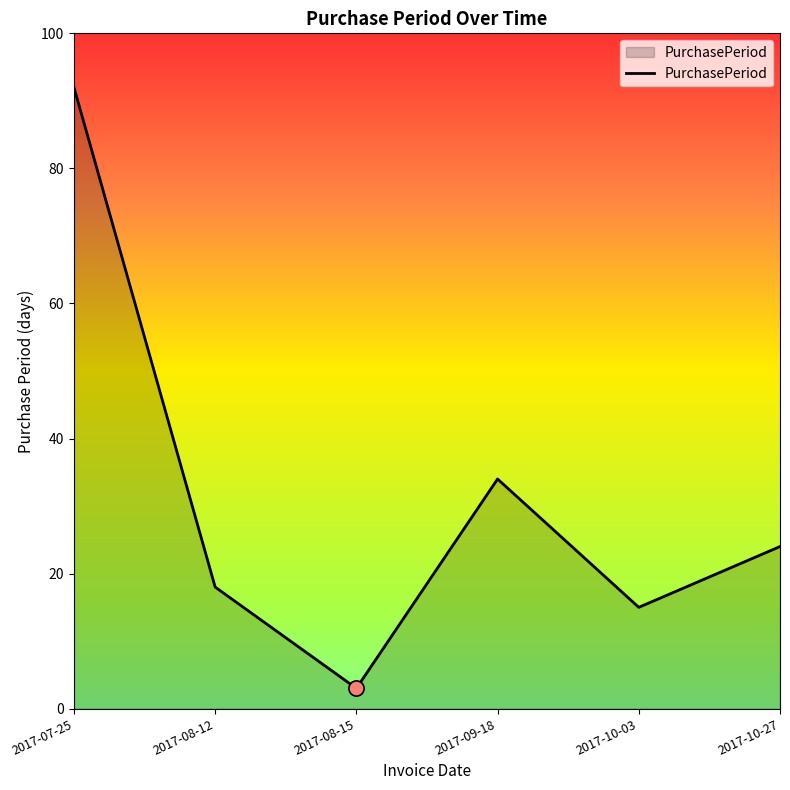

What is the ratio of the value at 2017-10-27 to the value at 2017-08-15?

8.0